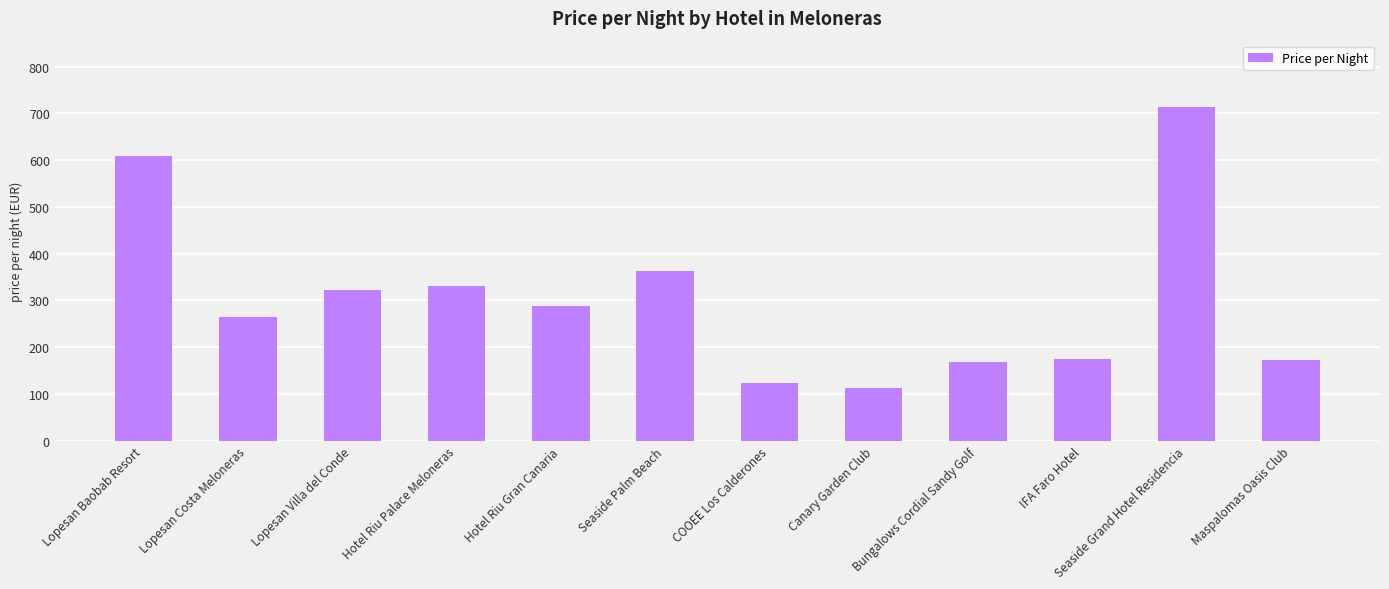

What is the minimum value shown in the chart?

113